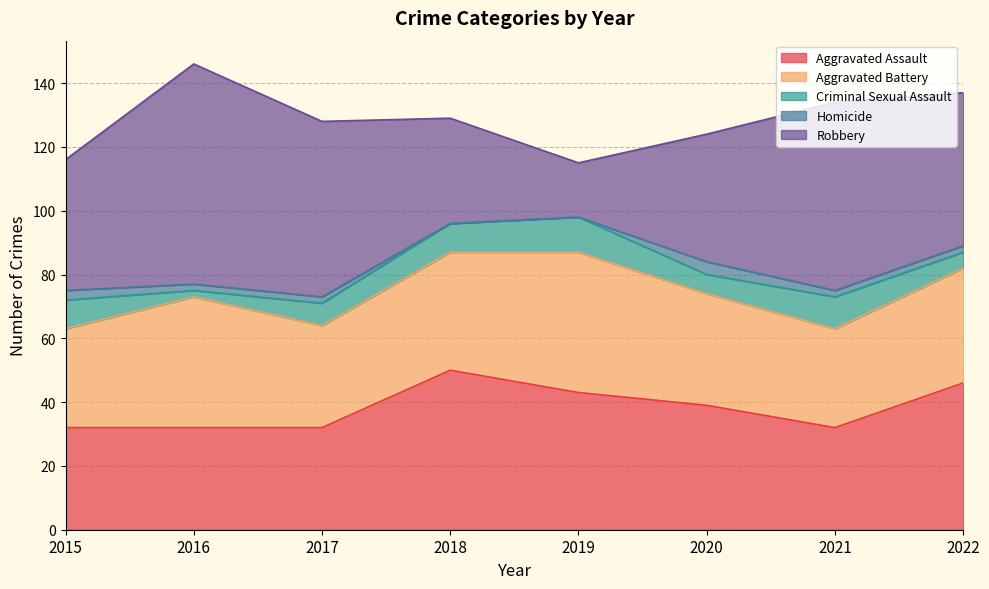

How many interior local peaks does the Robbery series have?

2